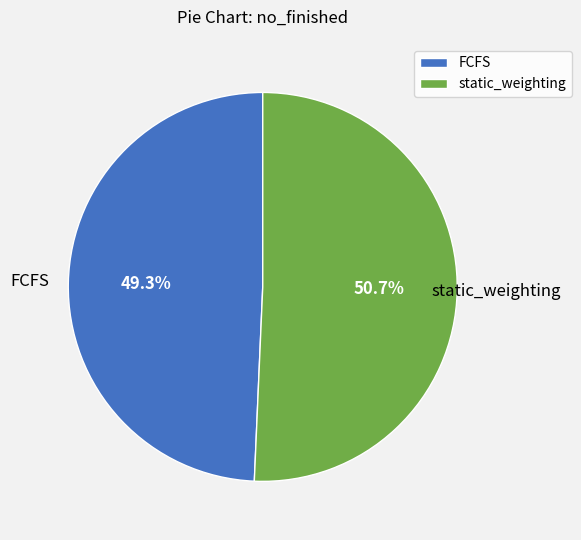

Between FCFS and static_weighting, which is larger?

static_weighting